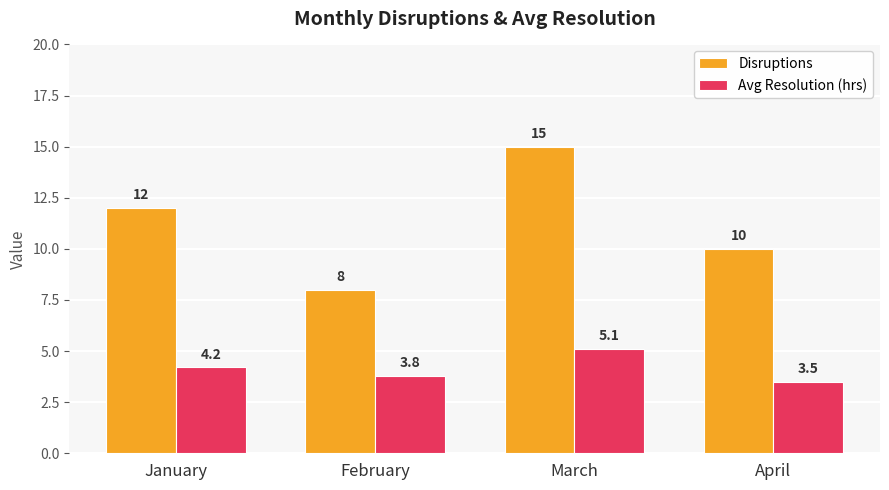

Is it true that Disruptions equals 18.3 at January?

False